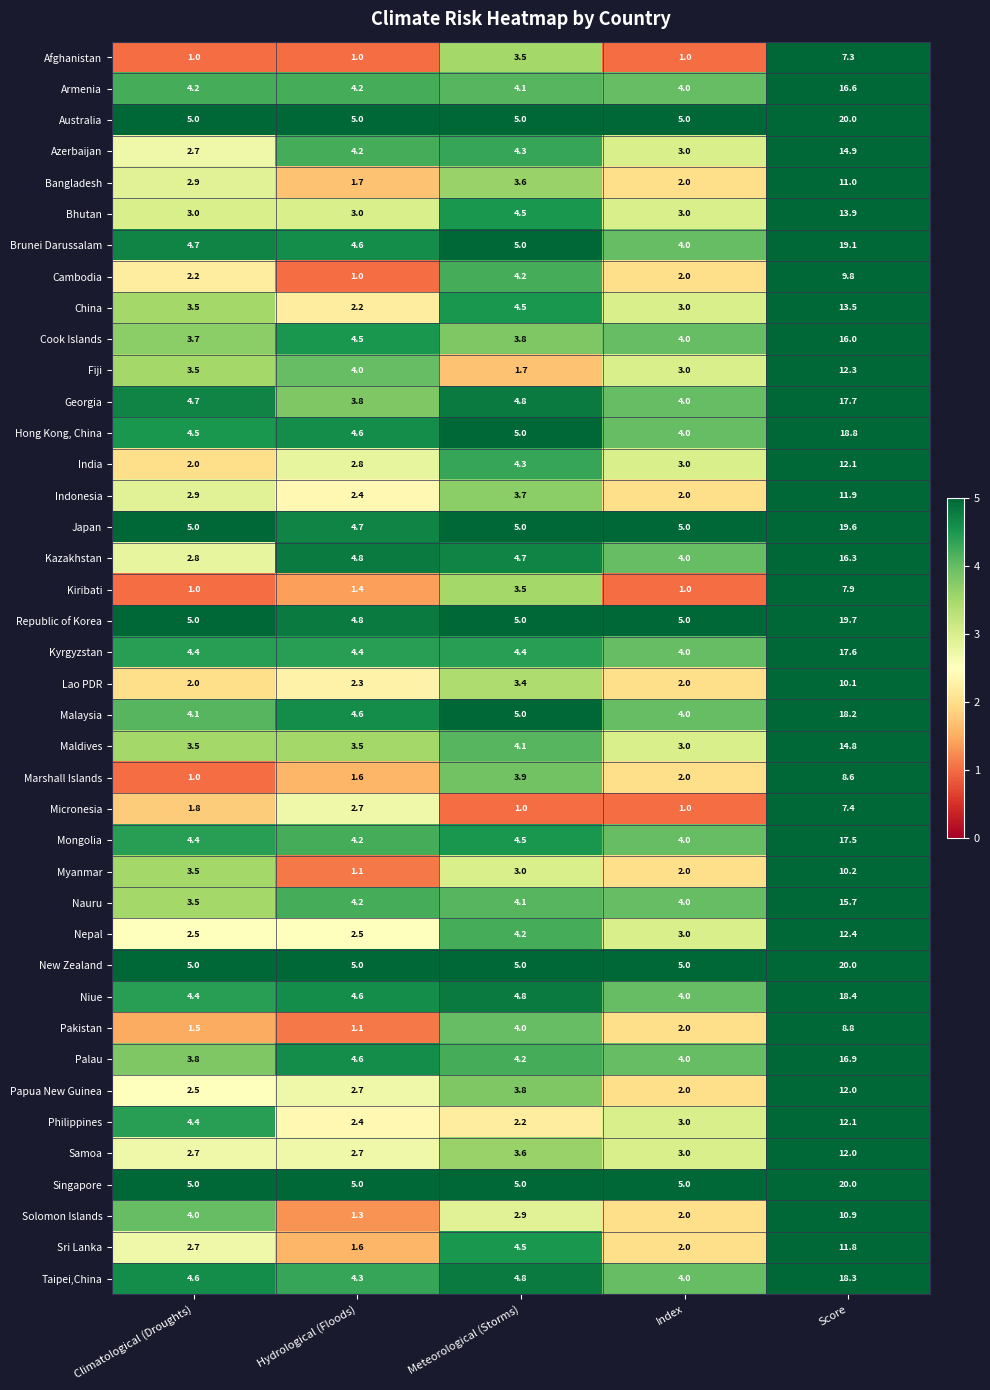

The Hong Kong, China series shows 2.8 at Index. True or false?

False